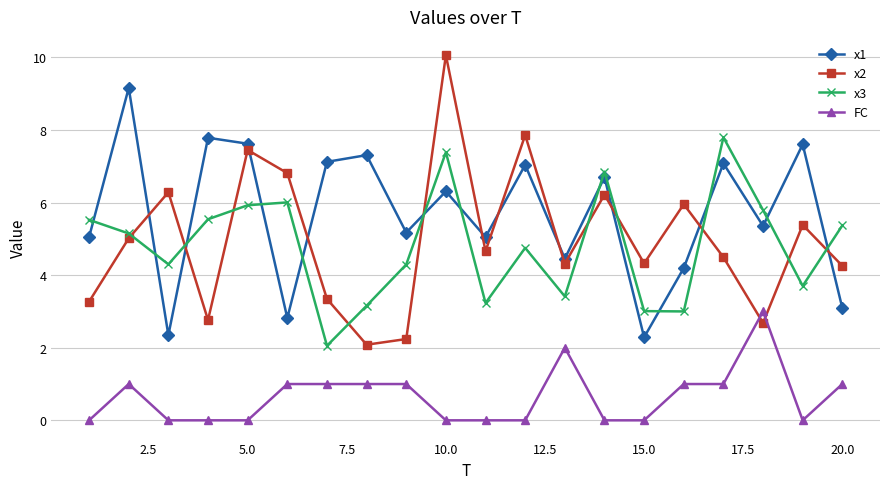

How many lines are shown in the chart?

4